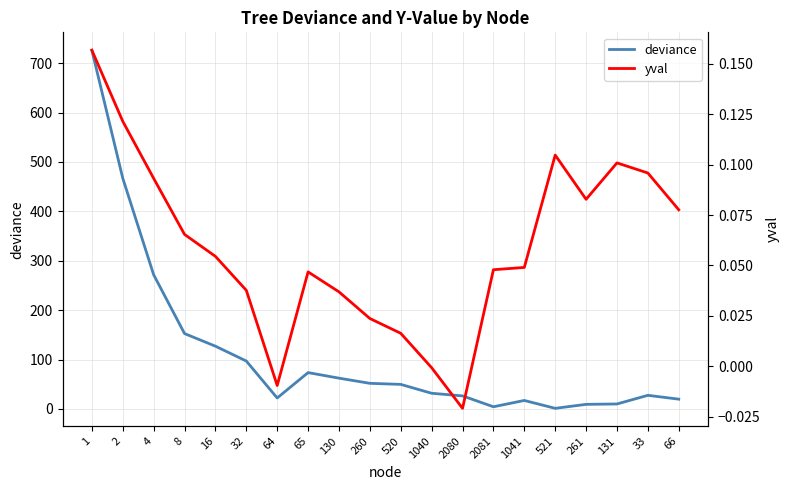

Reading left to right, list all the values displayed in this chart.

deviance: 726.1	467.1	271.7	152.7	127.1	97.0	22.3	73.7	62.4	52.0	49.8	31.8	26.5	4.5	17.3	1.3	9.4	10.2	27.7	19.9
yval: 0.2	0.1	0.1	0.1	0.1	0.0	-0.0	0.0	0.0	0.0	0.0	-0.0	-0.0	0.0	0.0	0.1	0.1	0.1	0.1	0.1